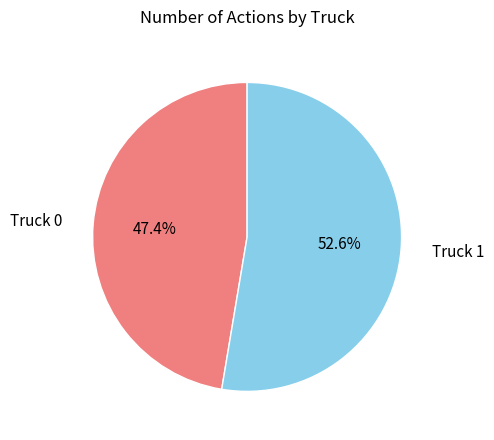

Which slice is the largest?

Truck 1